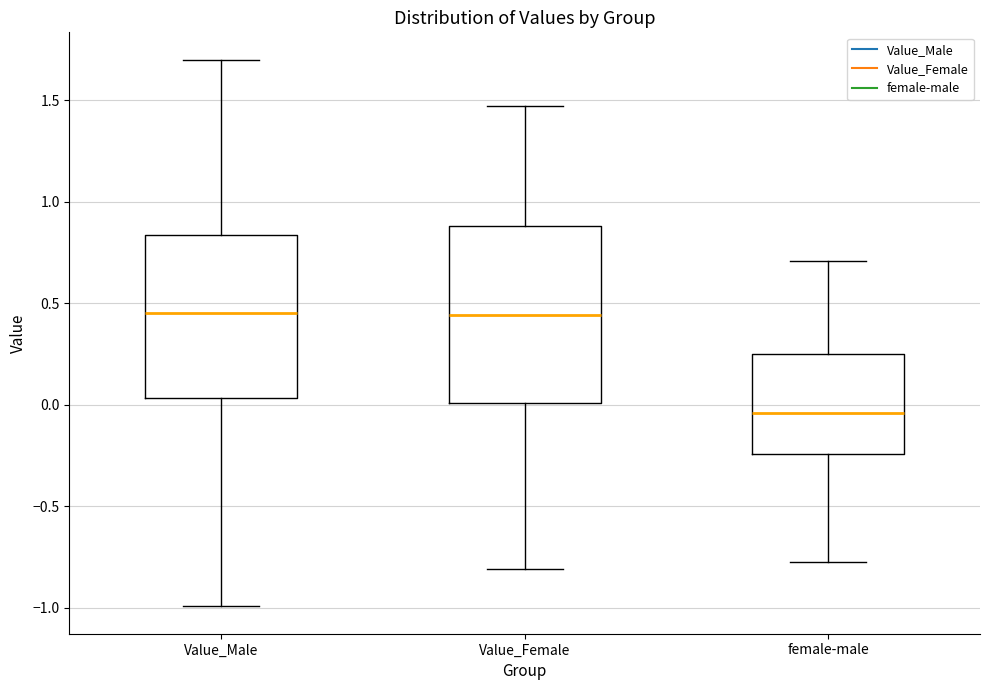

Reading left to right, read every box against the y-axis: the position of its median line, the range the box covers, and the ends of its whiskers. The values are not printed on the chart, so give them approximately, as read against the axis.

Value_Male: median 0.45, box 0.05 to 0.85, whiskers -1.00 to 1.70
Value_Female: median 0.45, box 0.00 to 0.90, whiskers -0.80 to 1.45
female-male: median -0.05, box -0.25 to 0.25, whiskers -0.80 to 0.70